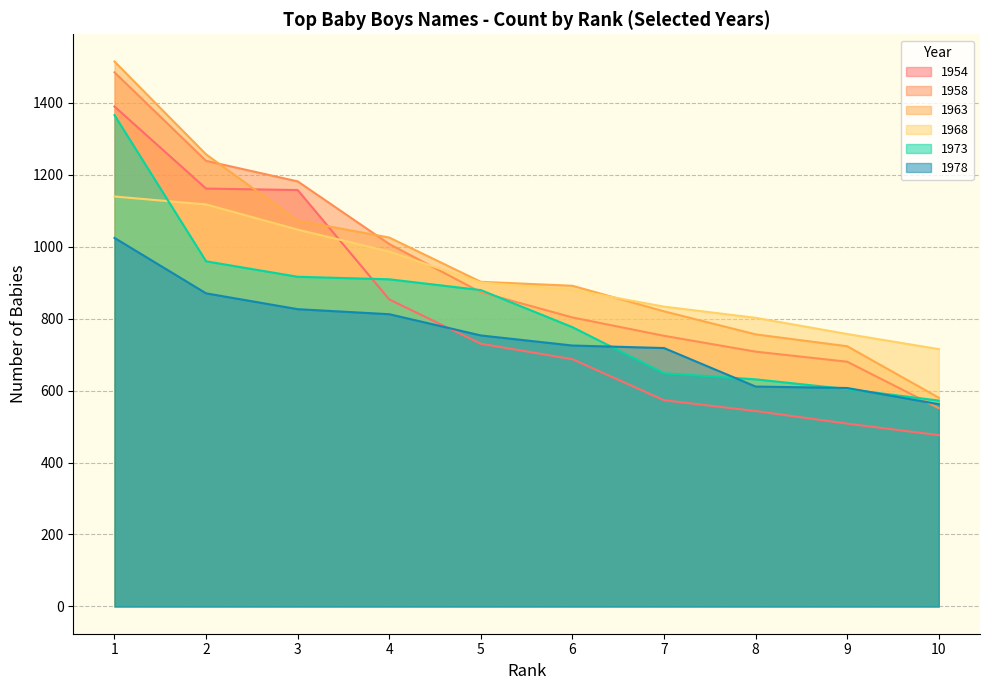

List the series in order of their peak value, lowest first.

1978, 1968, 1973, 1954, 1958, 1963